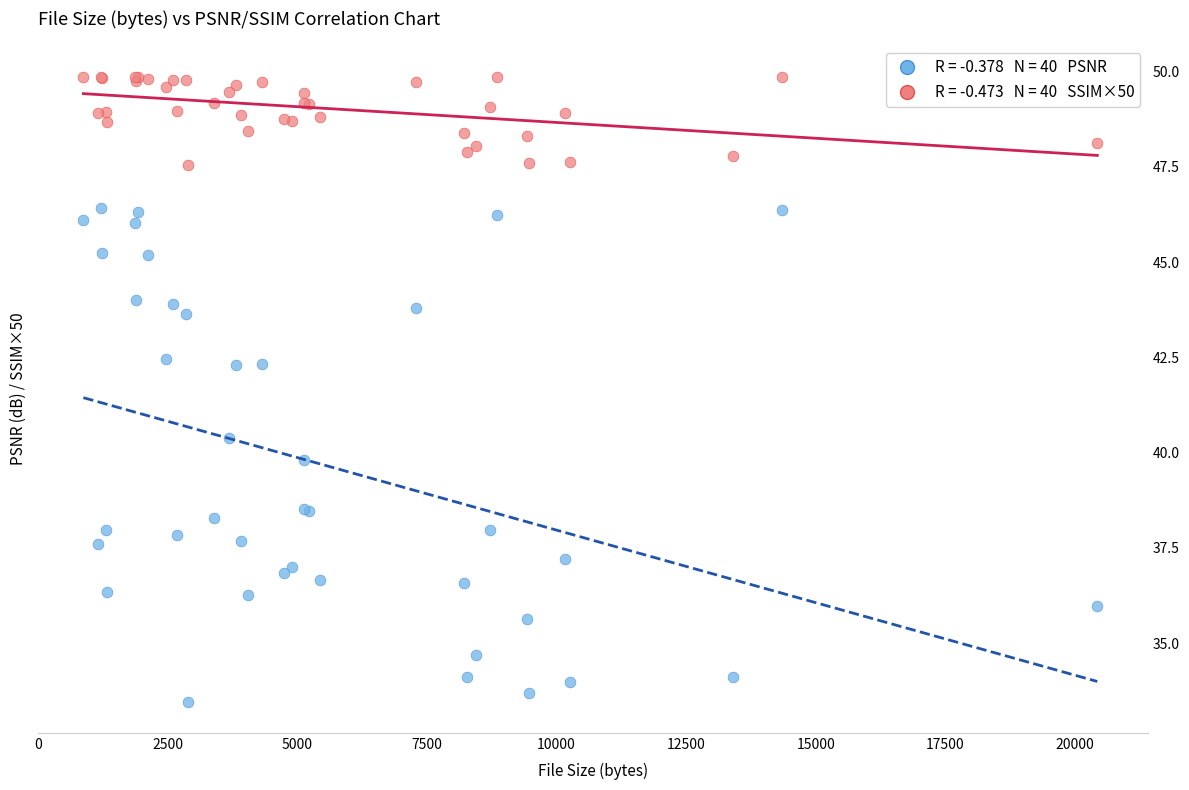

Across all series, what Y value is closest to 41?

40.4